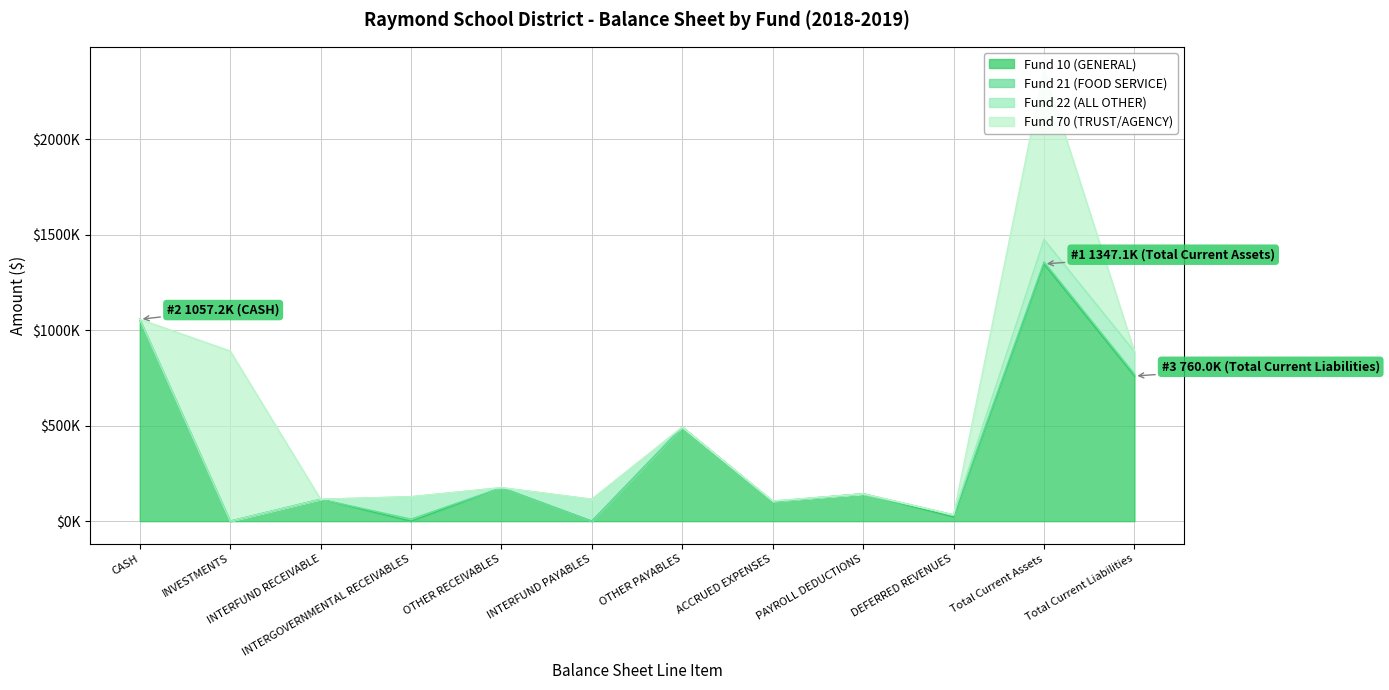

What is the sum of all Fund 70 (TRUST/AGENCY) values?

1781786.2